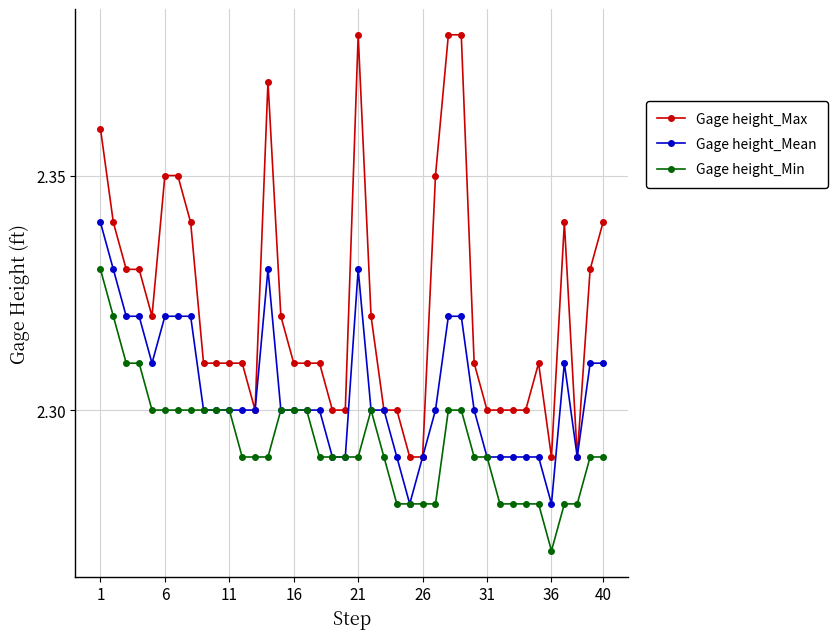

Count the Gage height_Min values in the range 2 to 3.

40